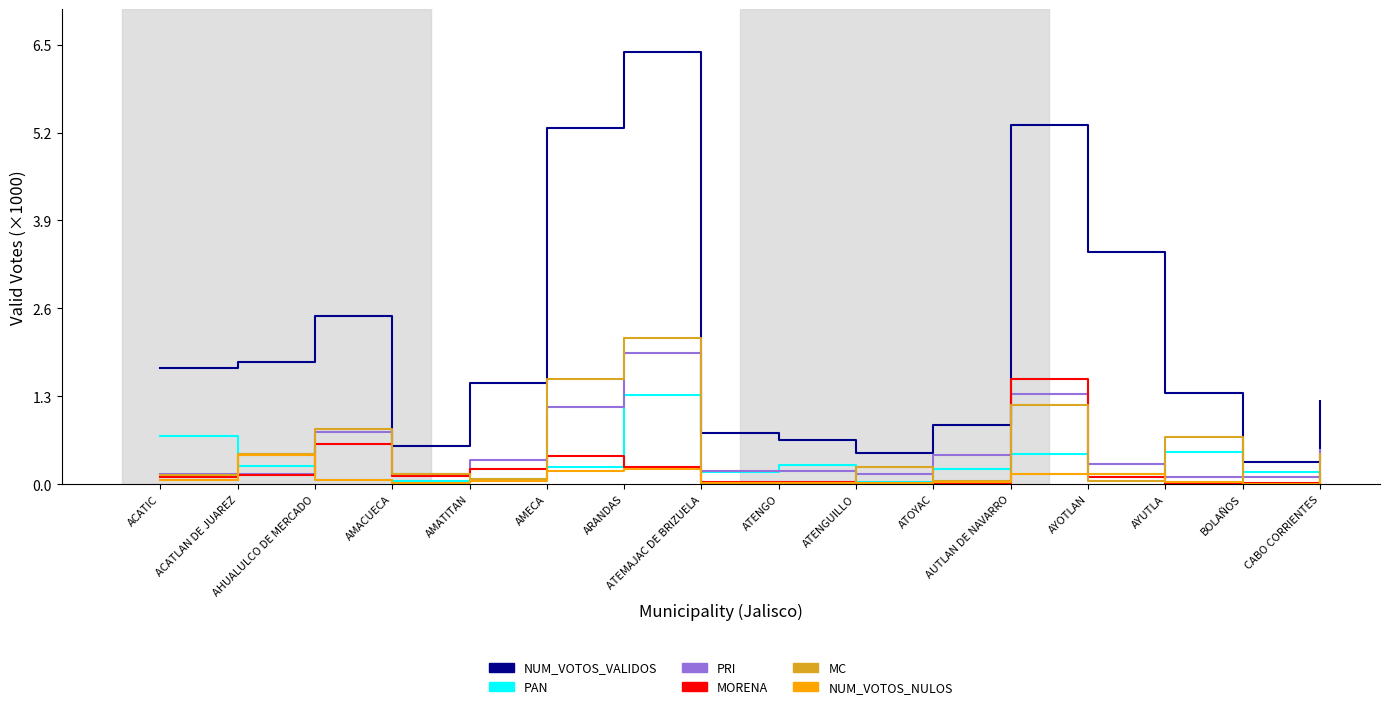

True or false: NUM_VOTOS_VALIDOS and PRI intersect in this chart.

False